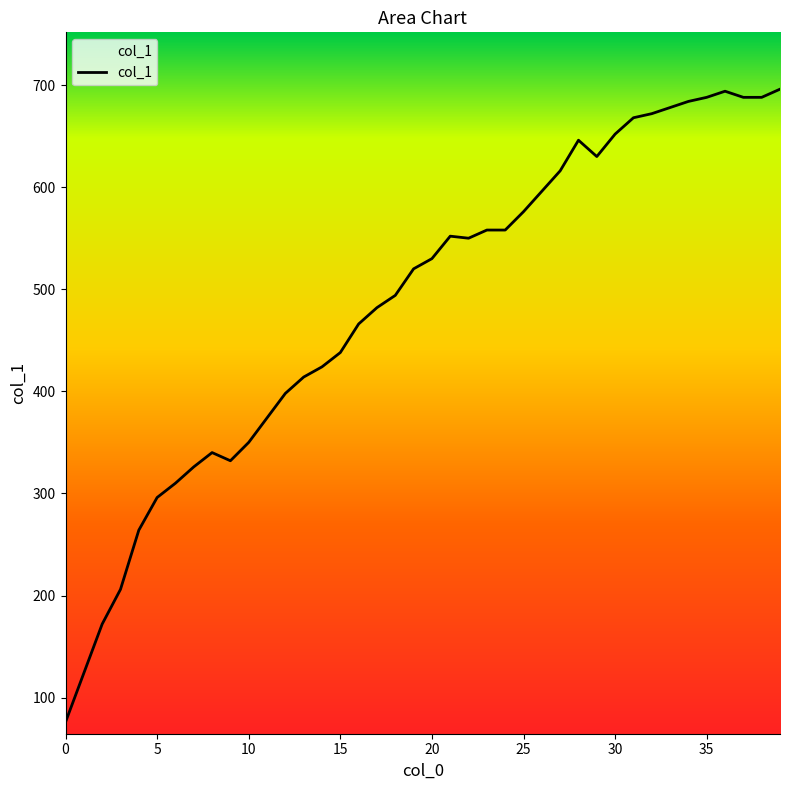

Is this an area chart (filled region under the line)?

No